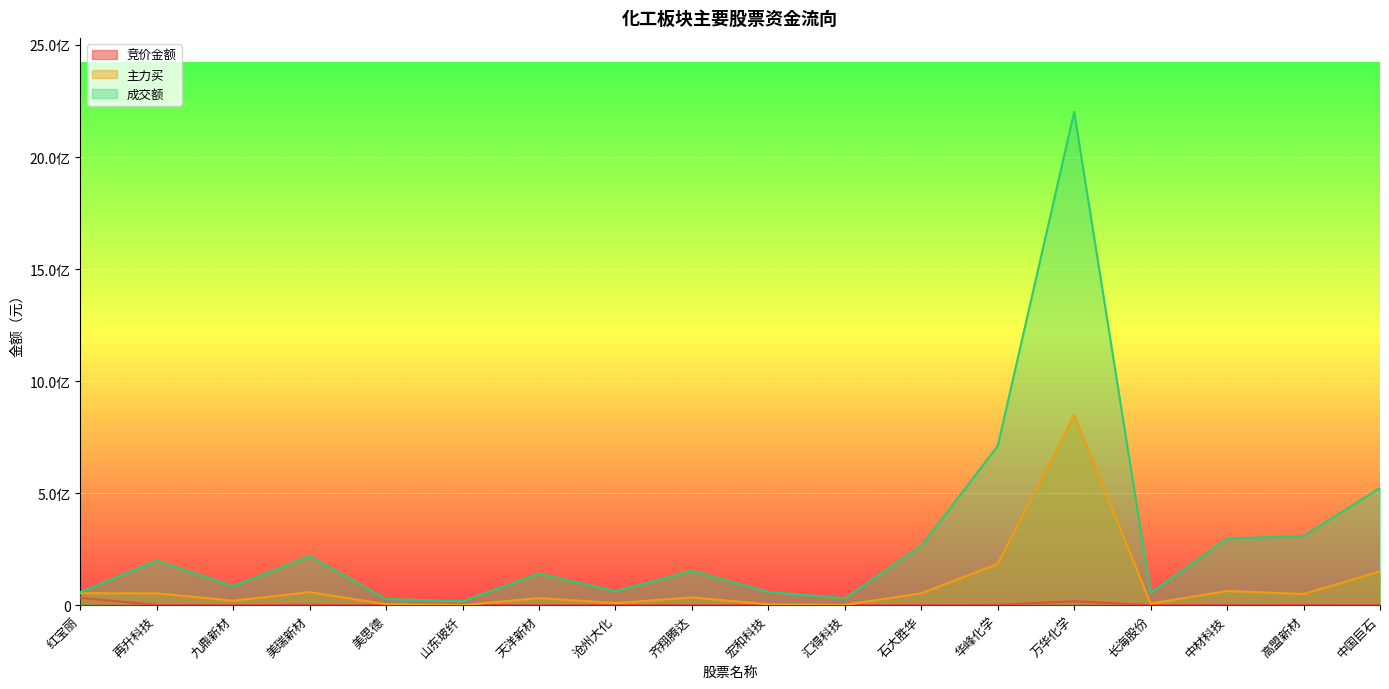

What is the total value across all series at 万华化学?

3066312881